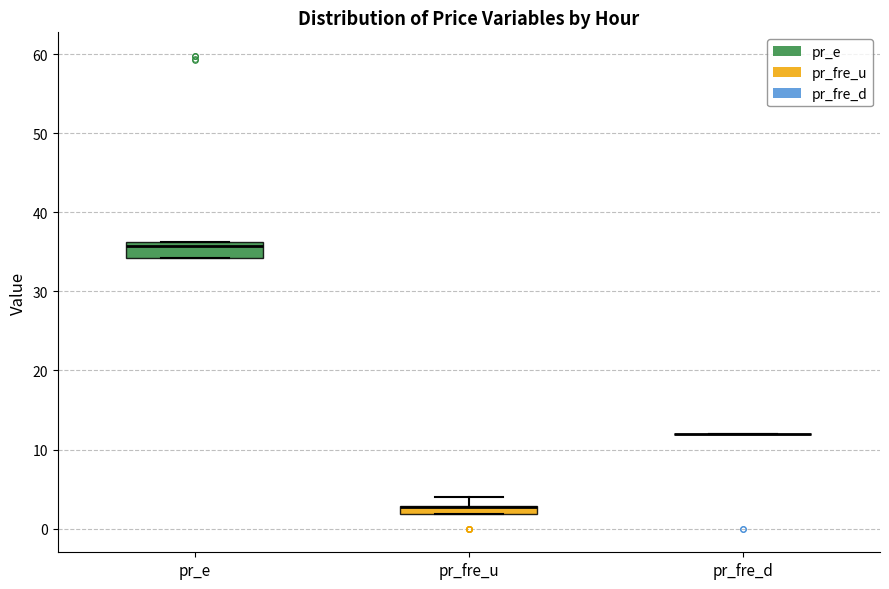

Comparing the boxes themselves (not the whiskers), which one is the tallest?

pr_e